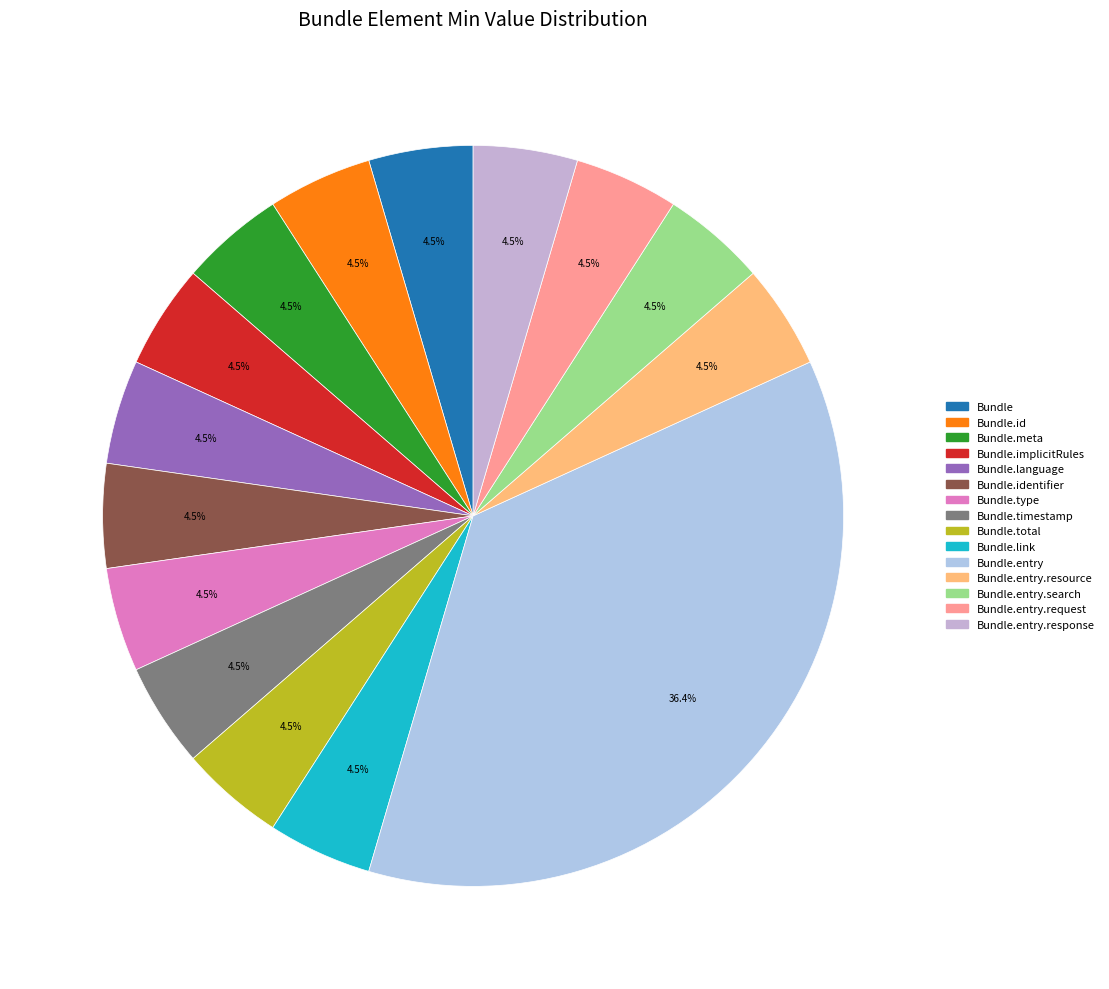

Rank the categories by value from lowest to highest.

Bundle, Bundle.id, Bundle.meta, Bundle.implicitRules, Bundle.language, Bundle.identifier, Bundle.type, Bundle.timestamp, Bundle.total, Bundle.link, Bundle.entry.resource, Bundle.entry.search, Bundle.entry.request, Bundle.entry.response, Bundle.entry